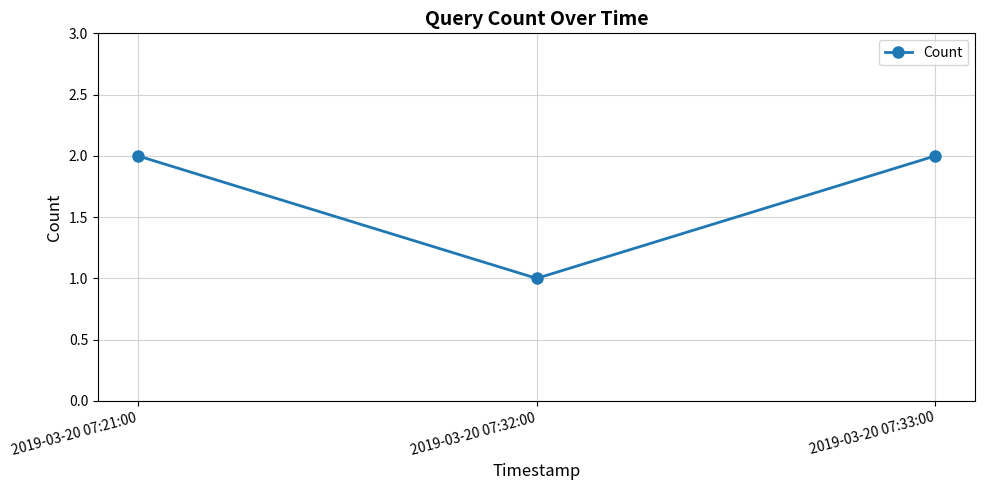

Is it true that the value at 2019-03-20 07:32:00 is 2?

False